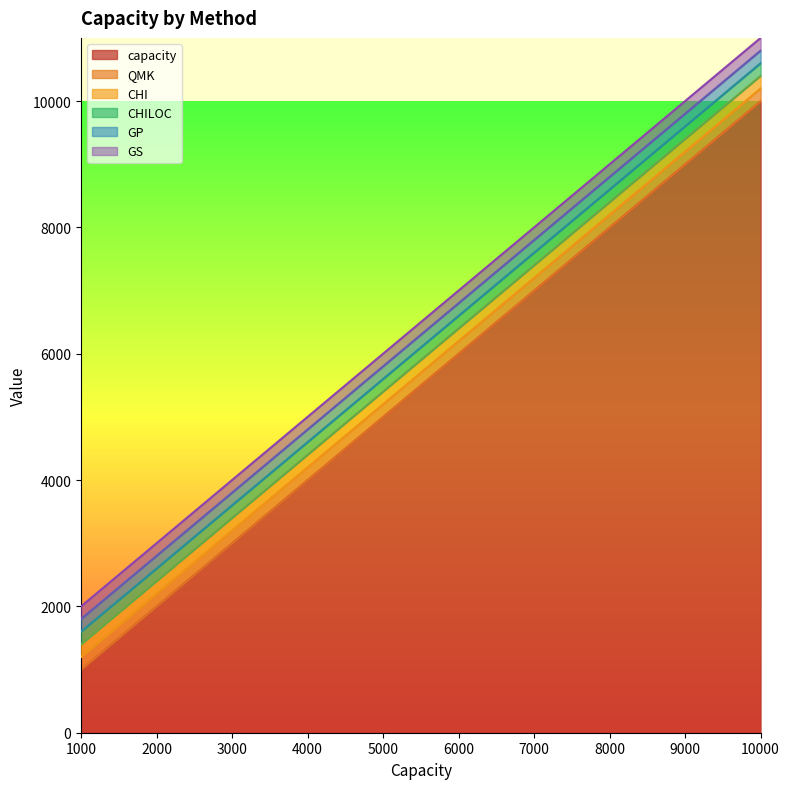

How many data points in GS are less than 7000?

5